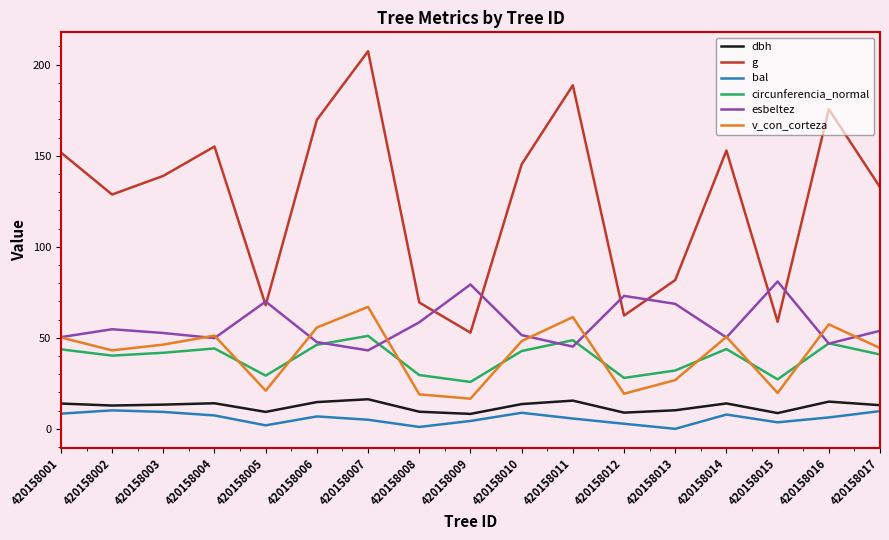

What value does the g series have at 420158001?

151.8